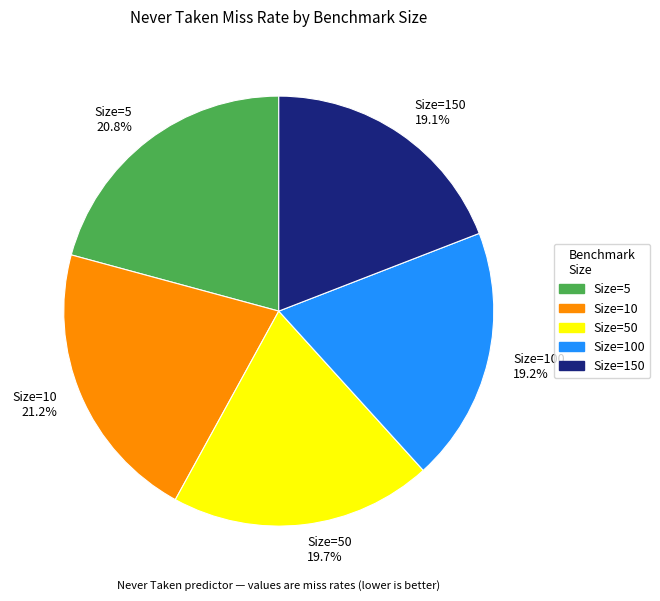

Count the number of slices in the pie.

5